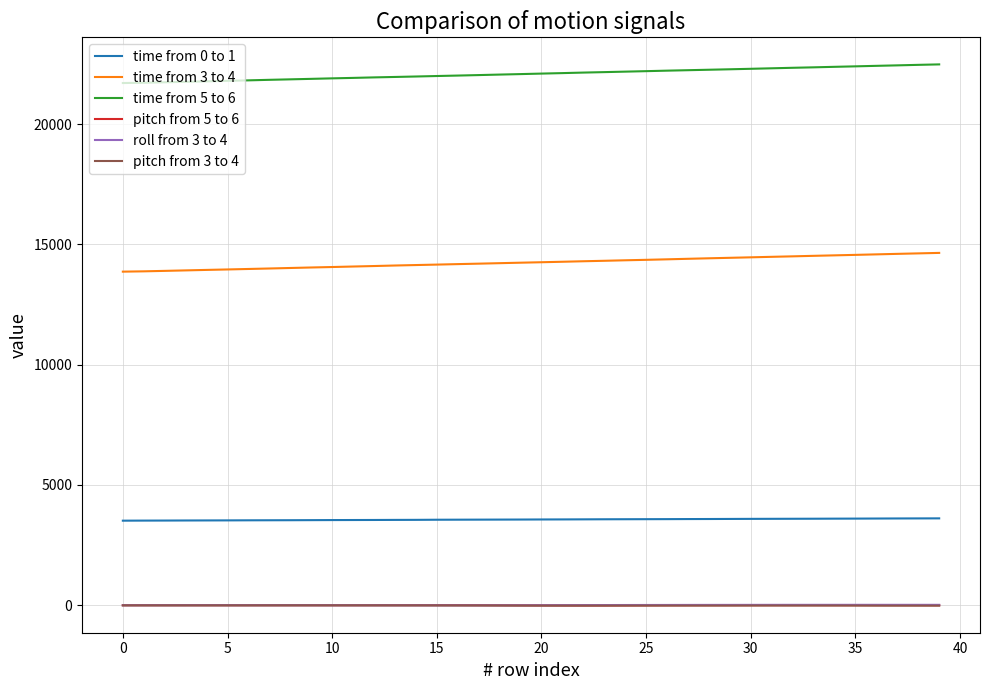

Which series has the largest total across all categories?

time from 5 to 6